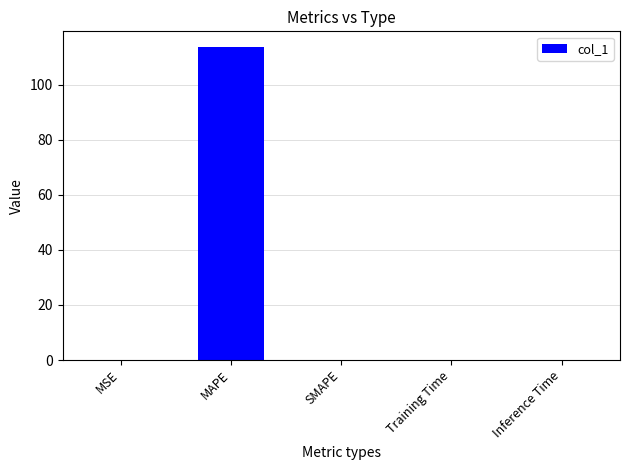

Which category has the highest value across all series?

MAPE